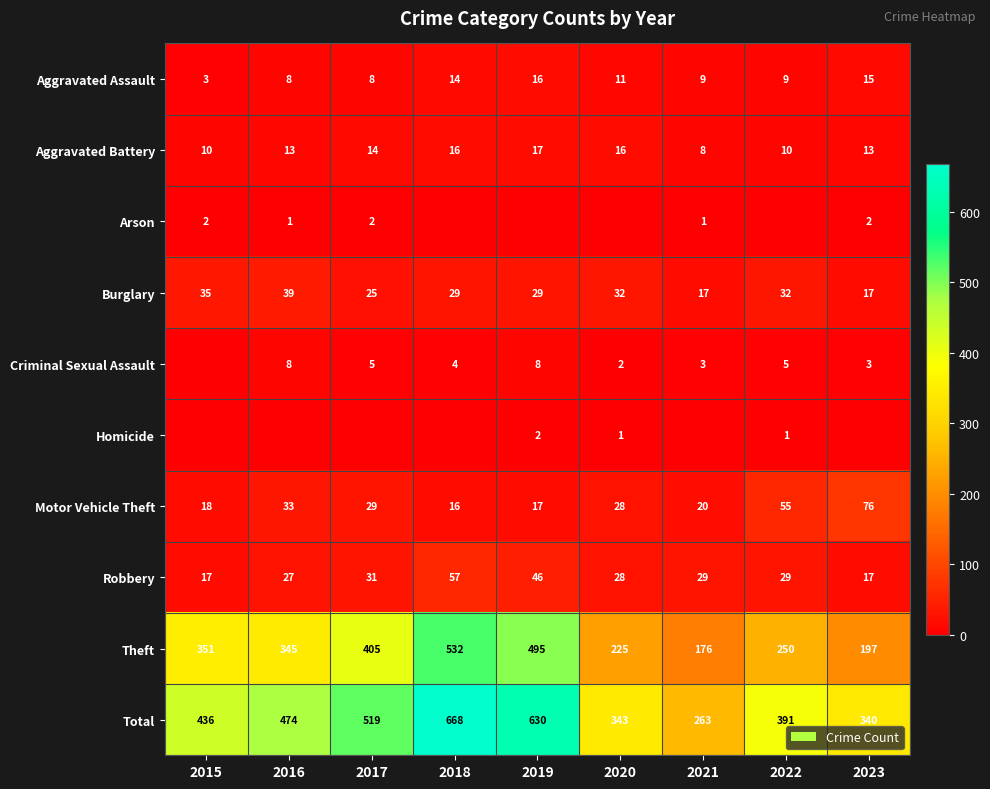

The value of Aggravated Assault at 2017 is 8. True or false?

True